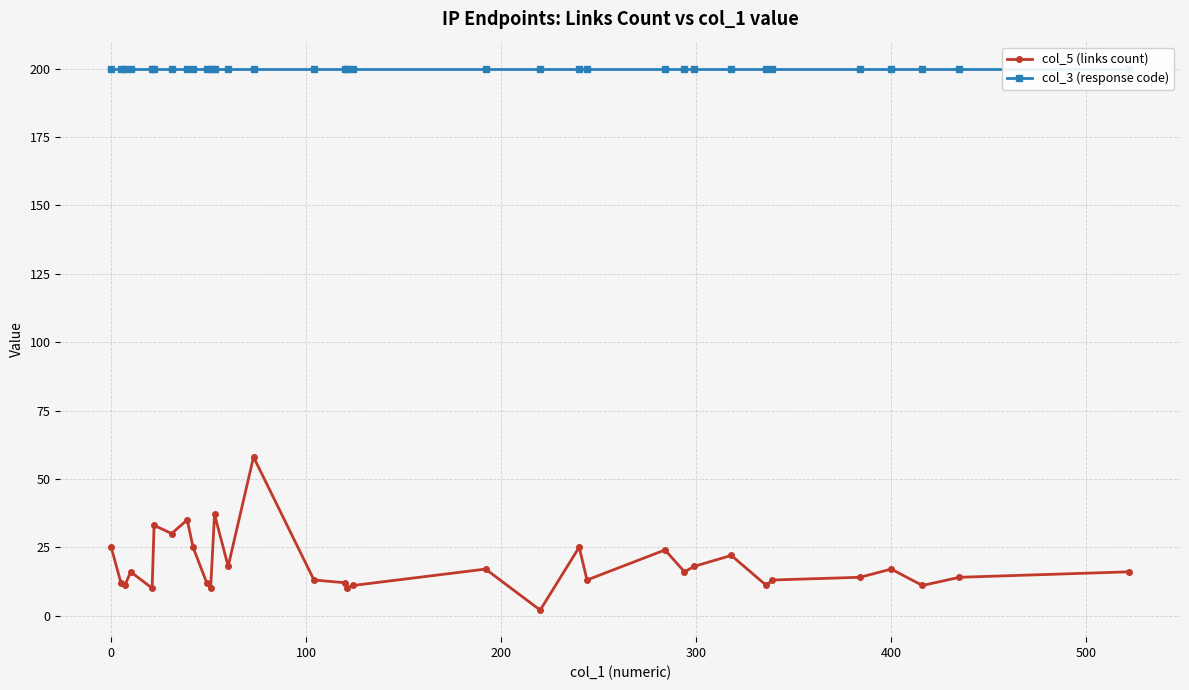

Rank the series by their maximum value, from highest to lowest.

col_3 (response code), col_5 (links count)